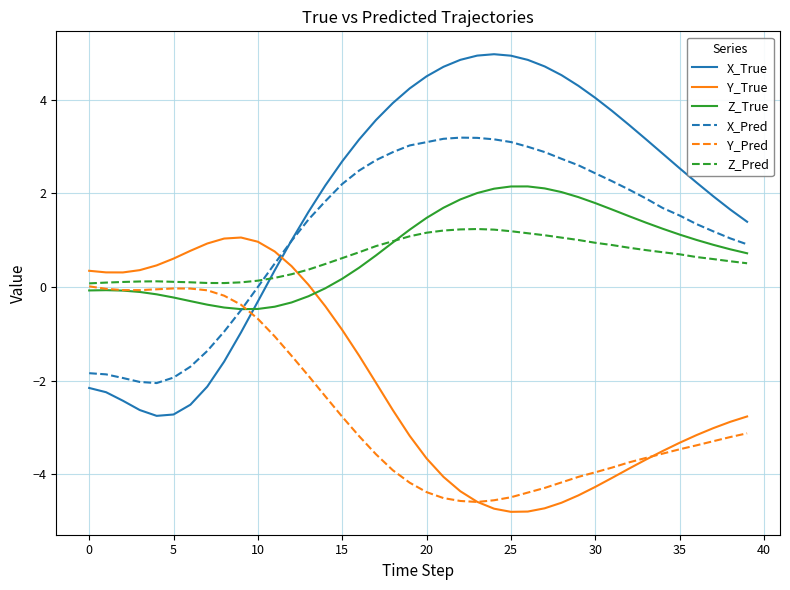

Which series has the largest total across all categories?

X_True